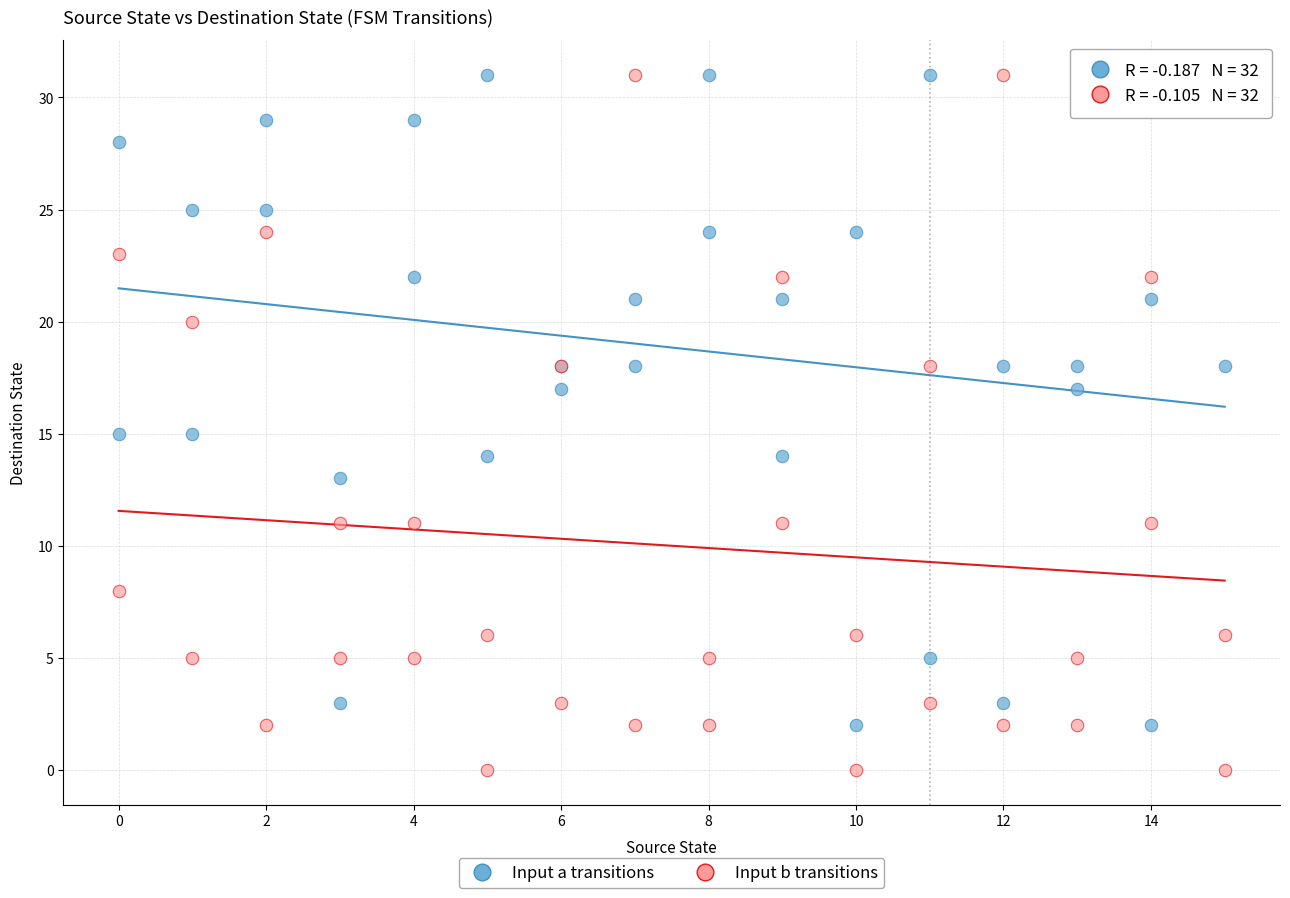

Which series has the widest spread of Y values?

Input b transitions